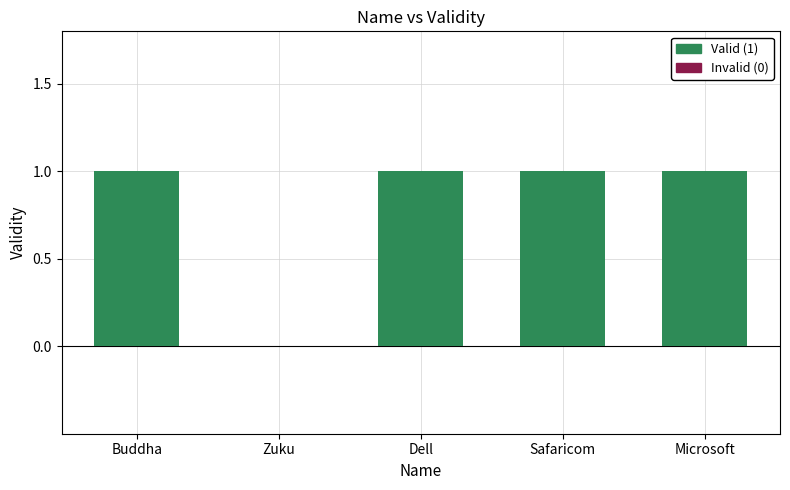

How many distinct data groups are displayed?

1